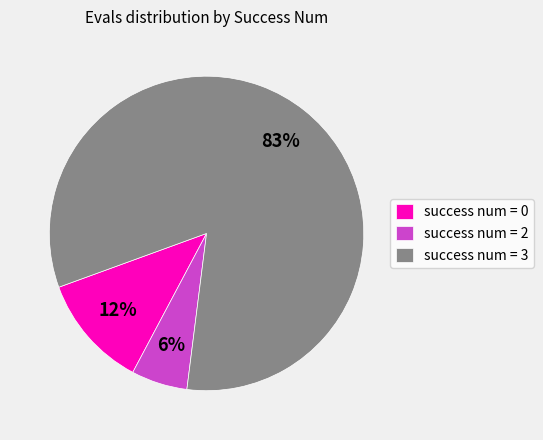

Is there any slice that represents more than half of the pie?

Yes